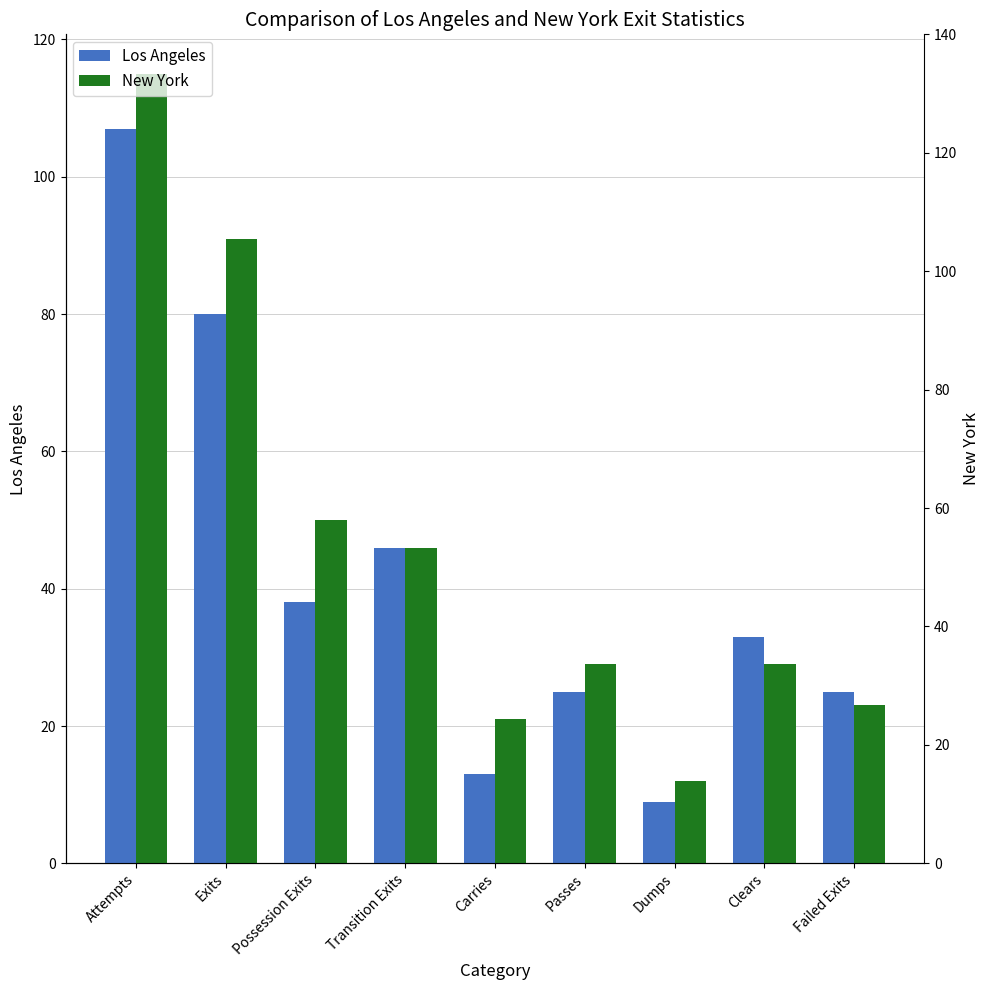

How many groups of bars are there?

9